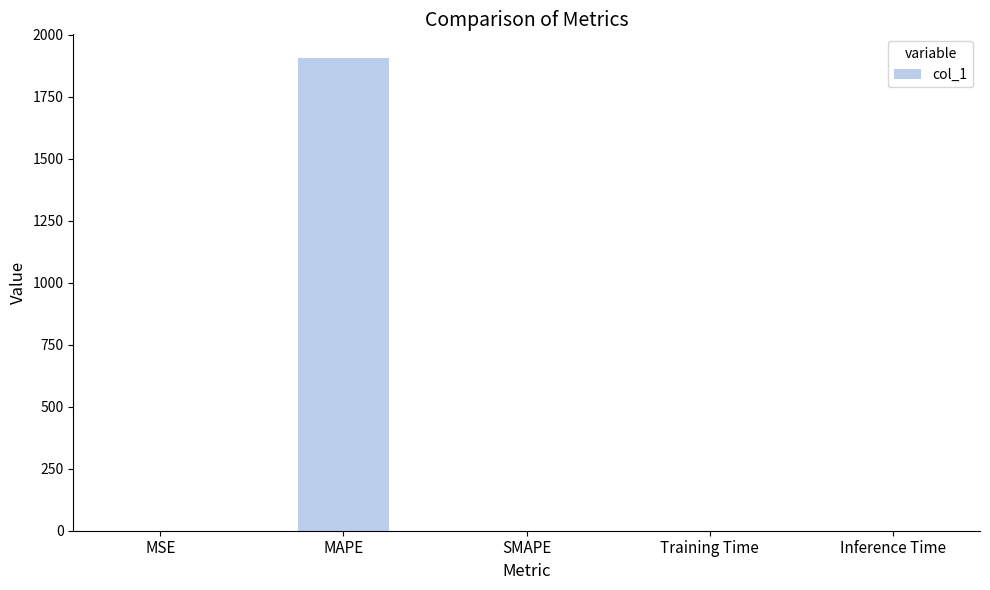

What is the sum of all values?

1906.1